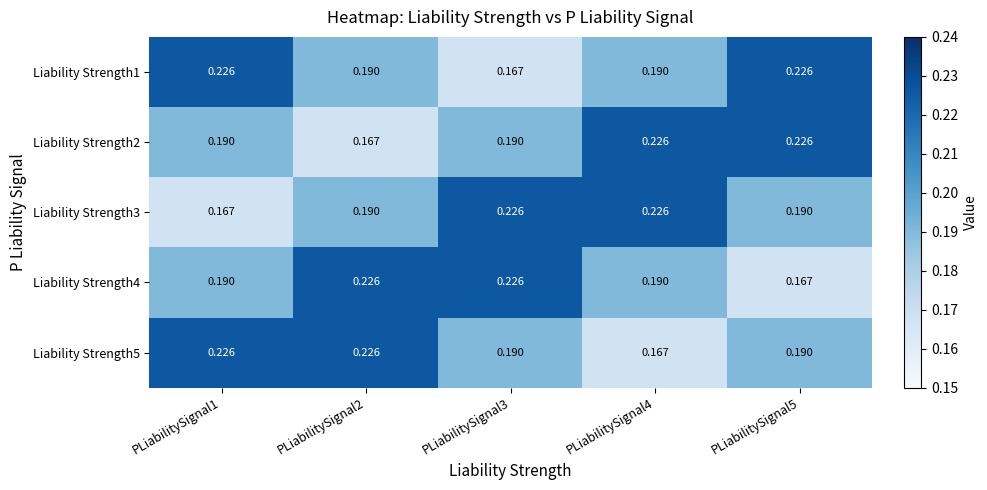

Reading left to right, what are all the values shown in this chart?

Liability Strength1: PLiabilitySignal1=0.2	PLiabilitySignal2=0.2	PLiabilitySignal3=0.2	PLiabilitySignal4=0.2	PLiabilitySignal5=0.2
Liability Strength2: PLiabilitySignal1=0.2	PLiabilitySignal2=0.2	PLiabilitySignal3=0.2	PLiabilitySignal4=0.2	PLiabilitySignal5=0.2
Liability Strength3: PLiabilitySignal1=0.2	PLiabilitySignal2=0.2	PLiabilitySignal3=0.2	PLiabilitySignal4=0.2	PLiabilitySignal5=0.2
Liability Strength4: PLiabilitySignal1=0.2	PLiabilitySignal2=0.2	PLiabilitySignal3=0.2	PLiabilitySignal4=0.2	PLiabilitySignal5=0.2
Liability Strength5: PLiabilitySignal1=0.2	PLiabilitySignal2=0.2	PLiabilitySignal3=0.2	PLiabilitySignal4=0.2	PLiabilitySignal5=0.2